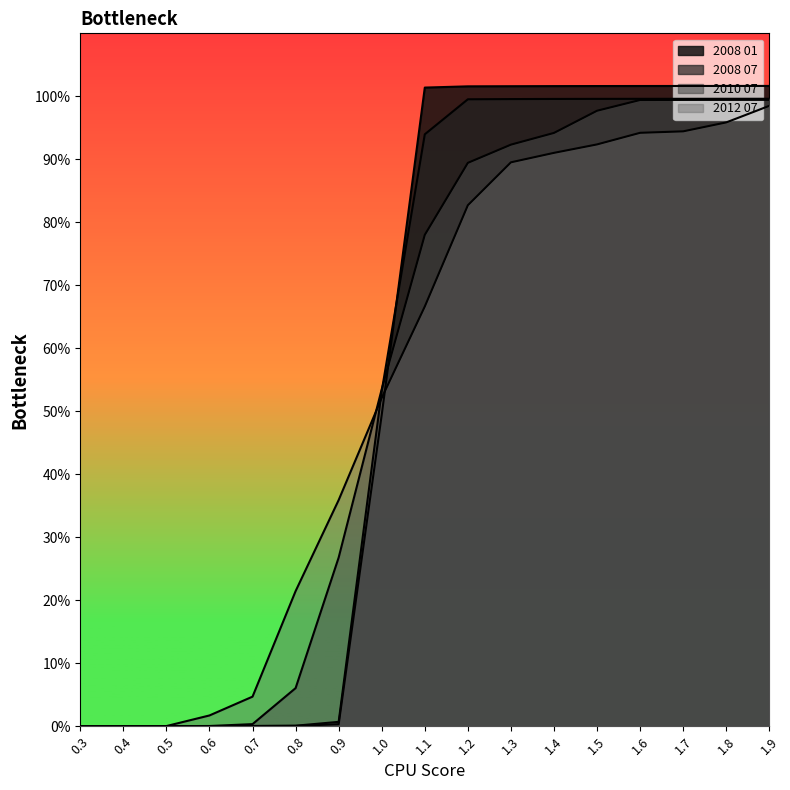

Is the value of 2008 07 at 0.3 greater than the value of 2008 01 at 0.3?

No